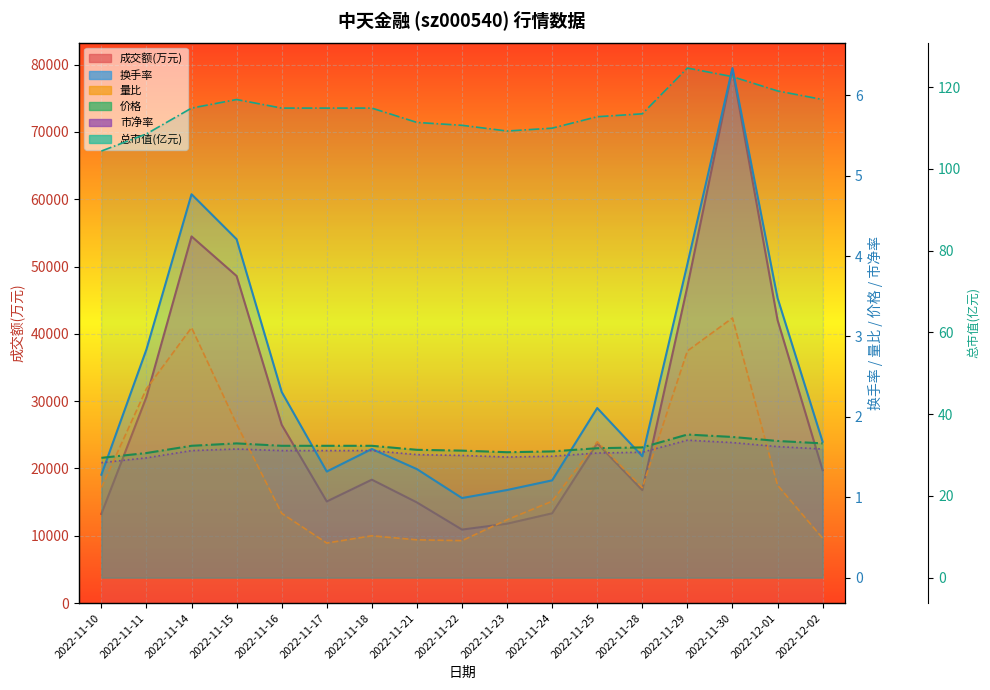

True or false: 成交额(万元) and 量比 cross at least once.

False